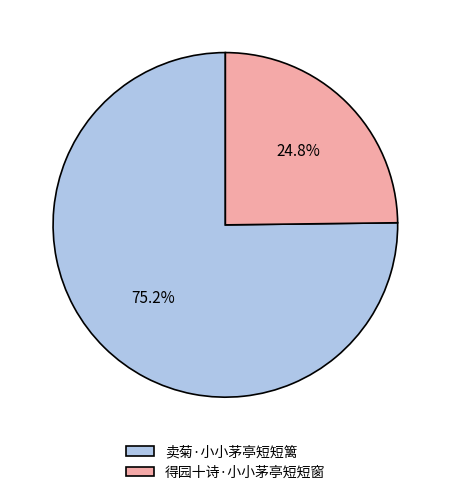

Rank the categories by value from lowest to highest.

得园十诗·小小茅亭短短窗, 卖菊·小小茅亭短短篱